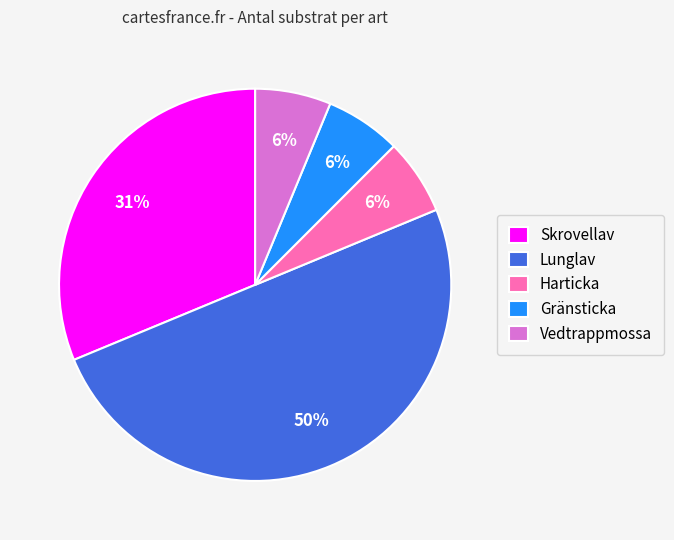

Does Gränsticka represent more than half of the total?

No